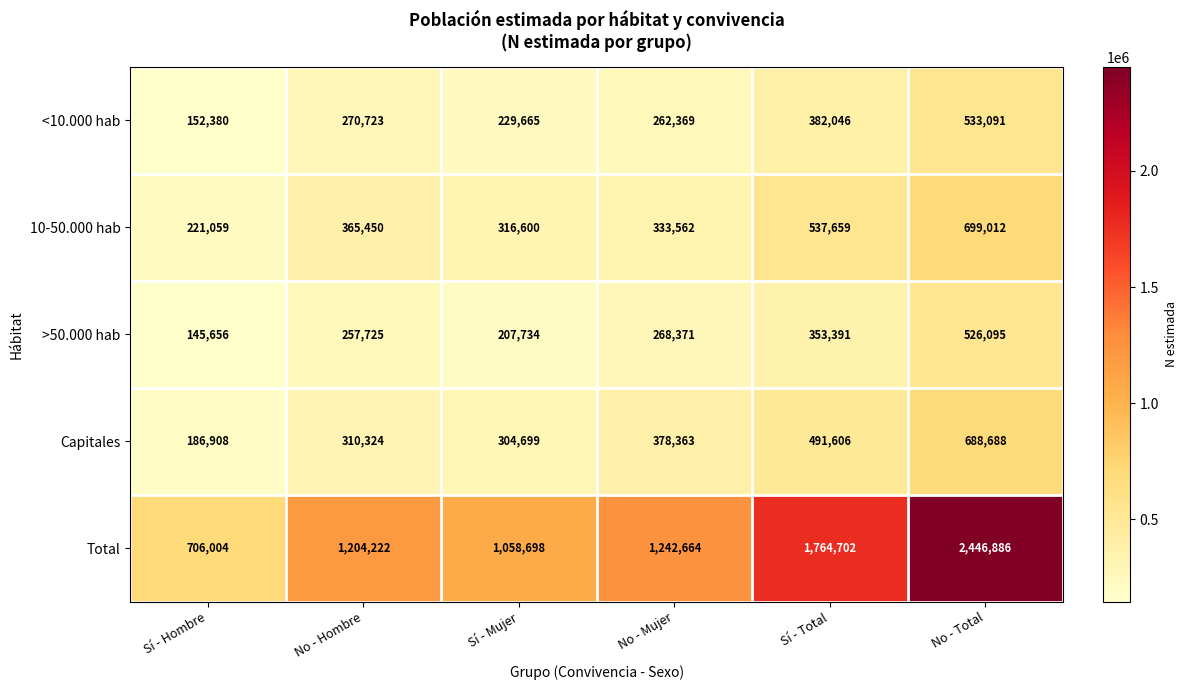

What is the minimum value shown in the chart?

145656